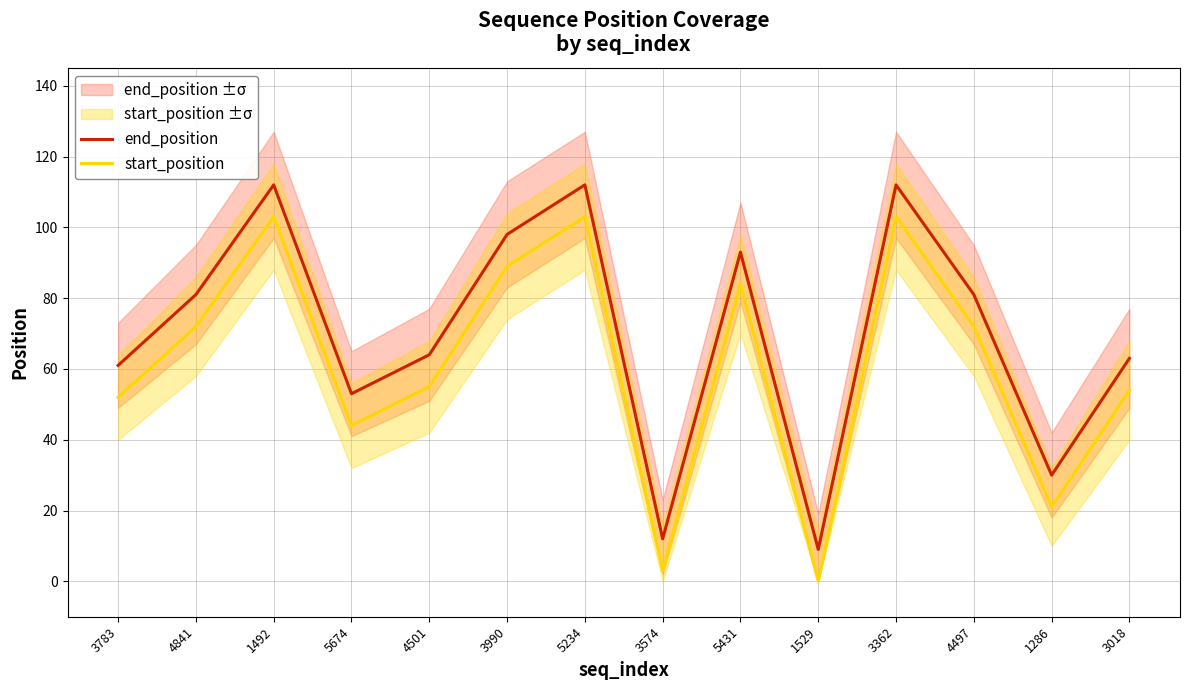

The value of end_position at 5431 is 93. True or false?

True